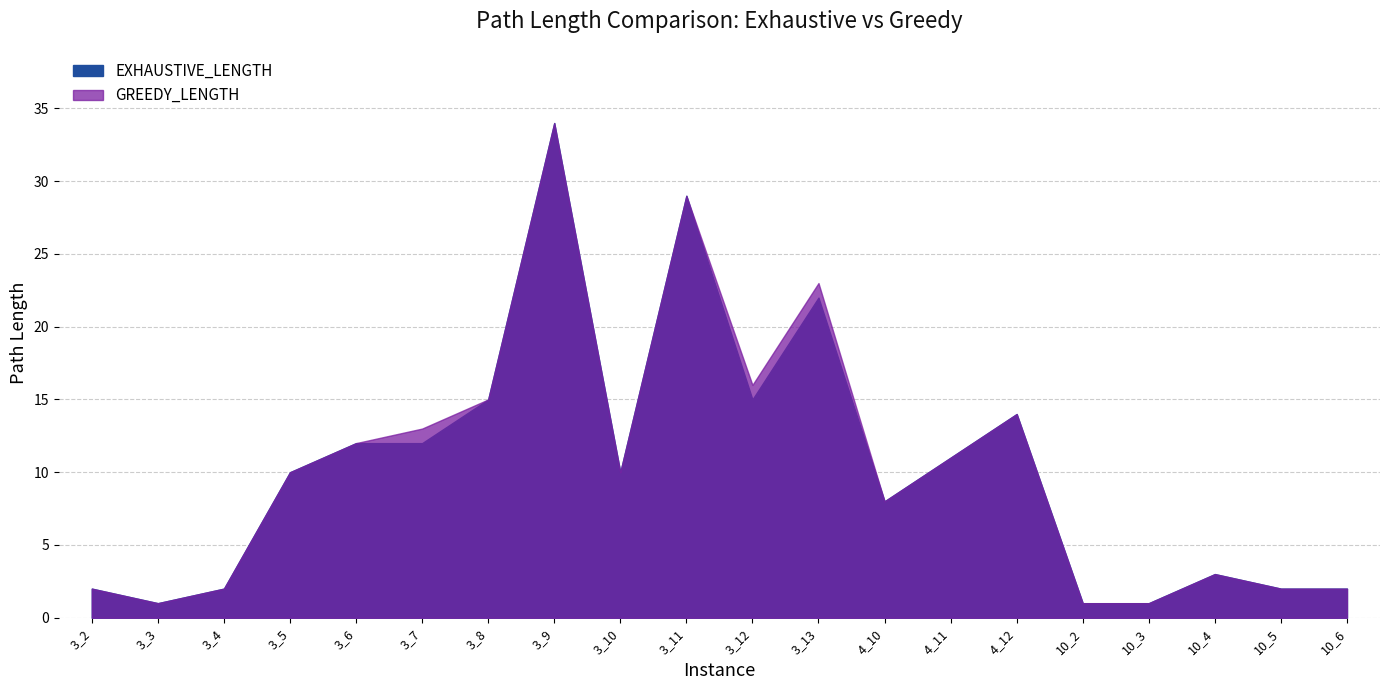

Rank the series by their average value, from highest to lowest.

GREEDY_LENGTH, EXHAUSTIVE_LENGTH